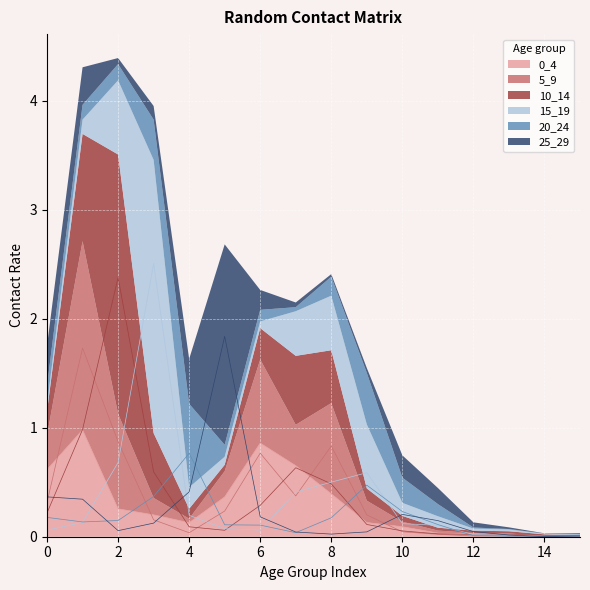

What is the value of the 15_19 point at the 10th from the left?

0.6